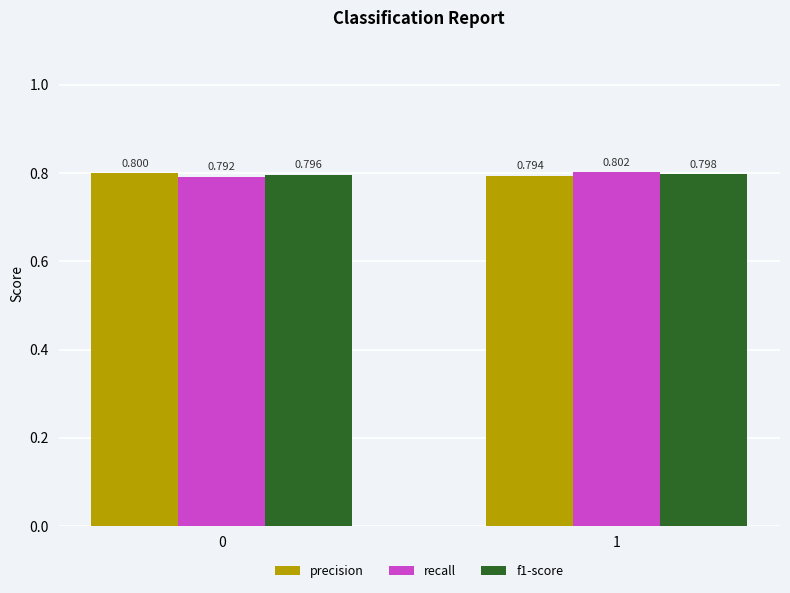

What is the sum of all recall values?

1.6